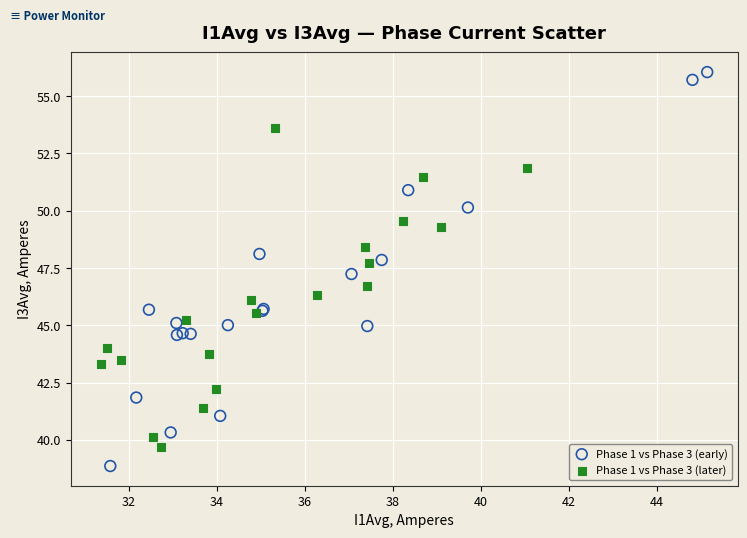

Which series contains the highest Y value?

Phase 1 vs Phase 3 (early)